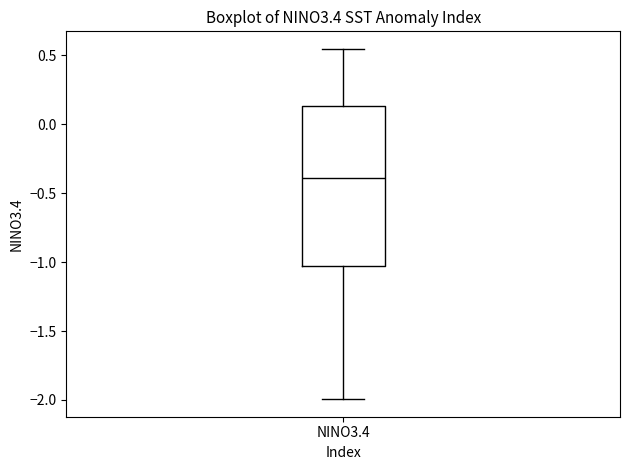

Transcribe this box plot: give where the median line is, the range the box spans, and where the two whiskers end, as read against the y-axis. The values are not printed on the chart, so give them approximately, as read against the axis.

median -0.40, box -1.05 to 0.15, whiskers -2.00 to 0.55